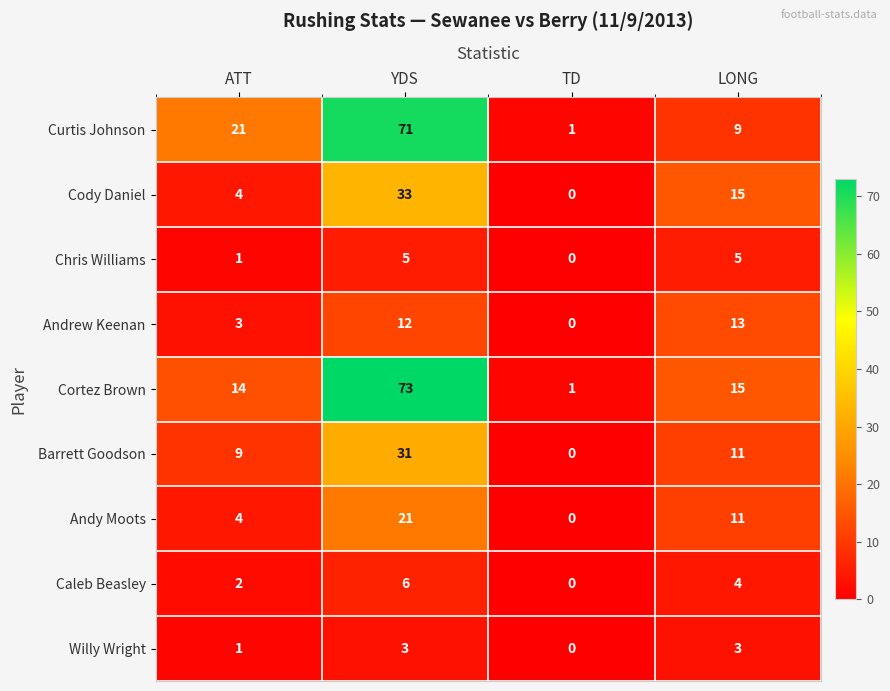

Count the Andy Moots values in the range 4 to 21.

3